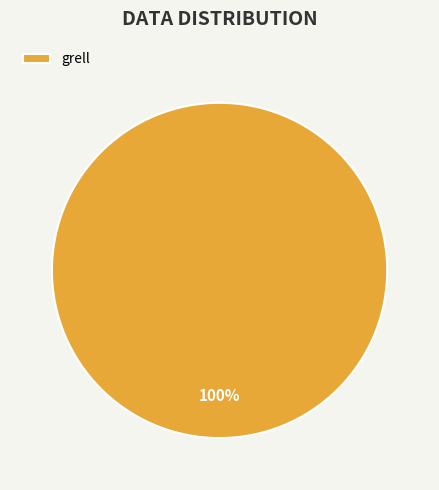

What percentage is the grell slice, to the nearest percent?

100%